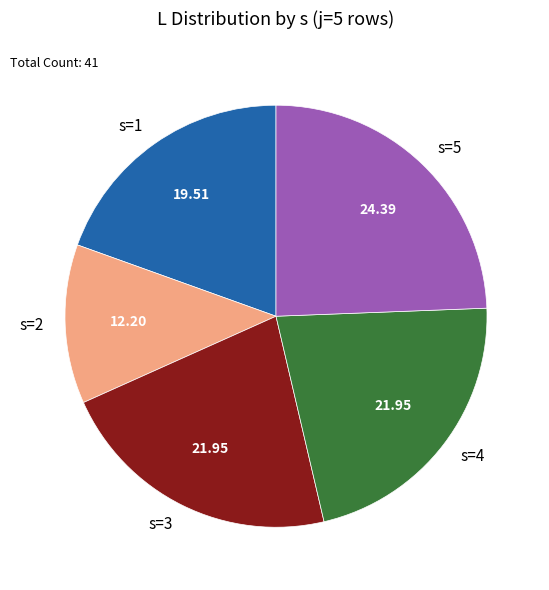

Is there a majority slice in this chart?

No